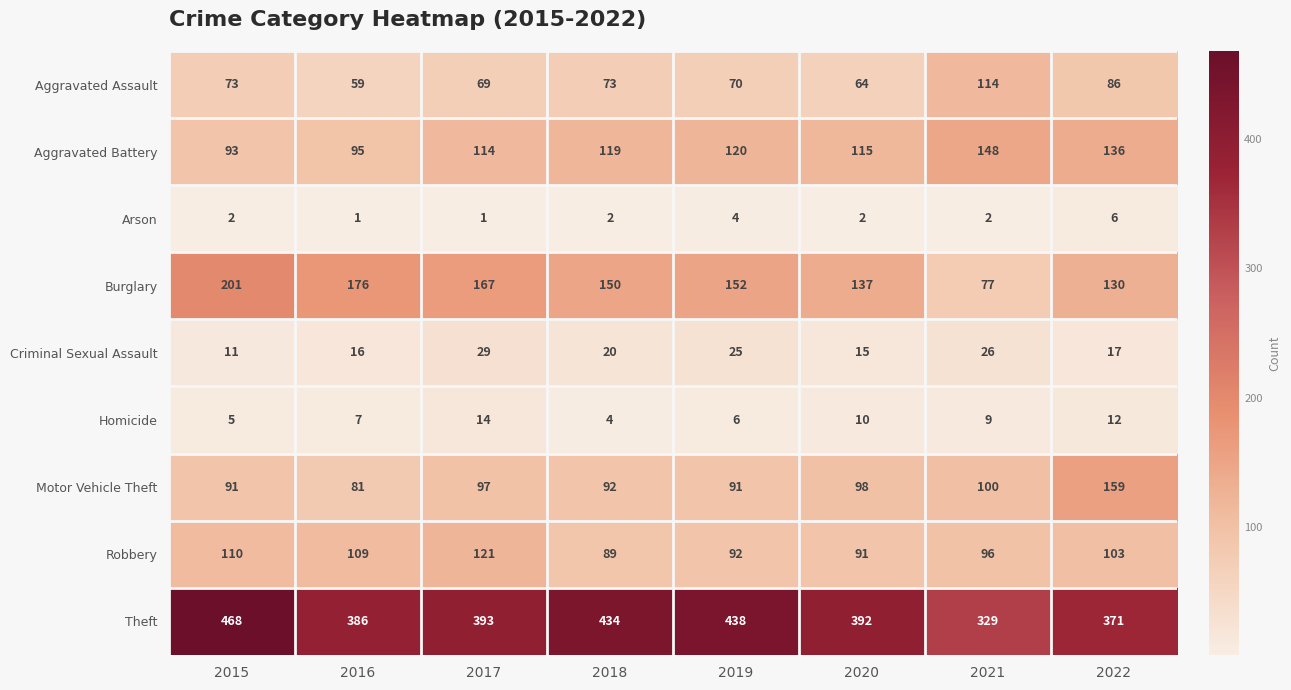

Where is Robbery nearest to the value 105?

2022